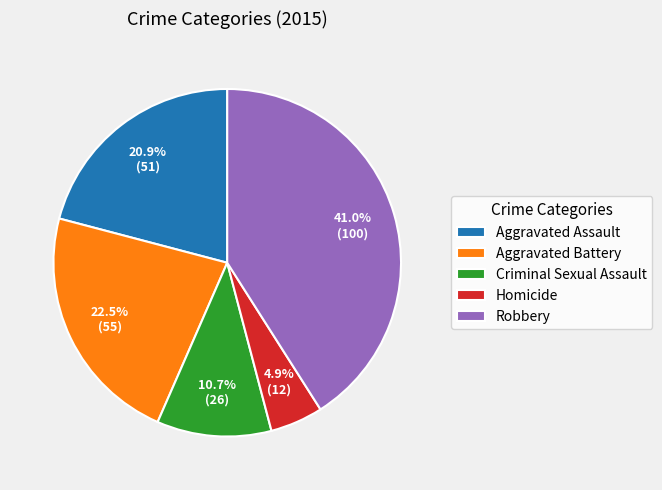

How many slices are in this pie chart?

5